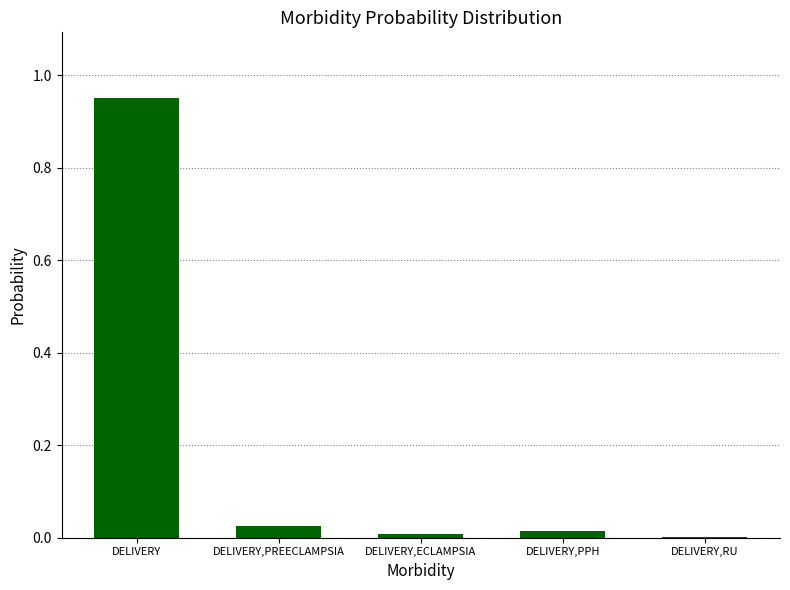

Which category has the highest value across all series?

DELIVERY